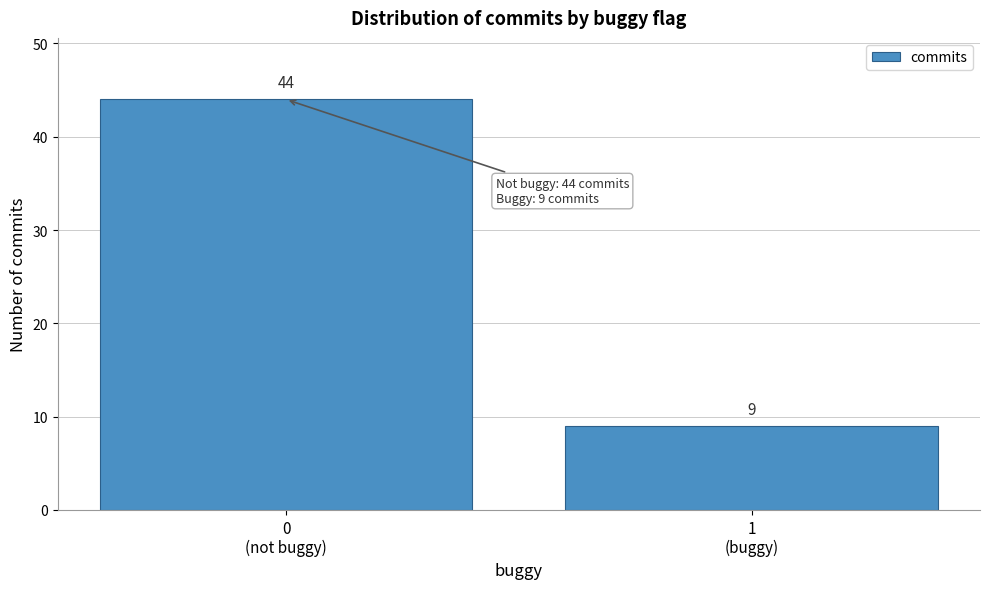

Reading right to left, extract all data points from this chart.

9	44